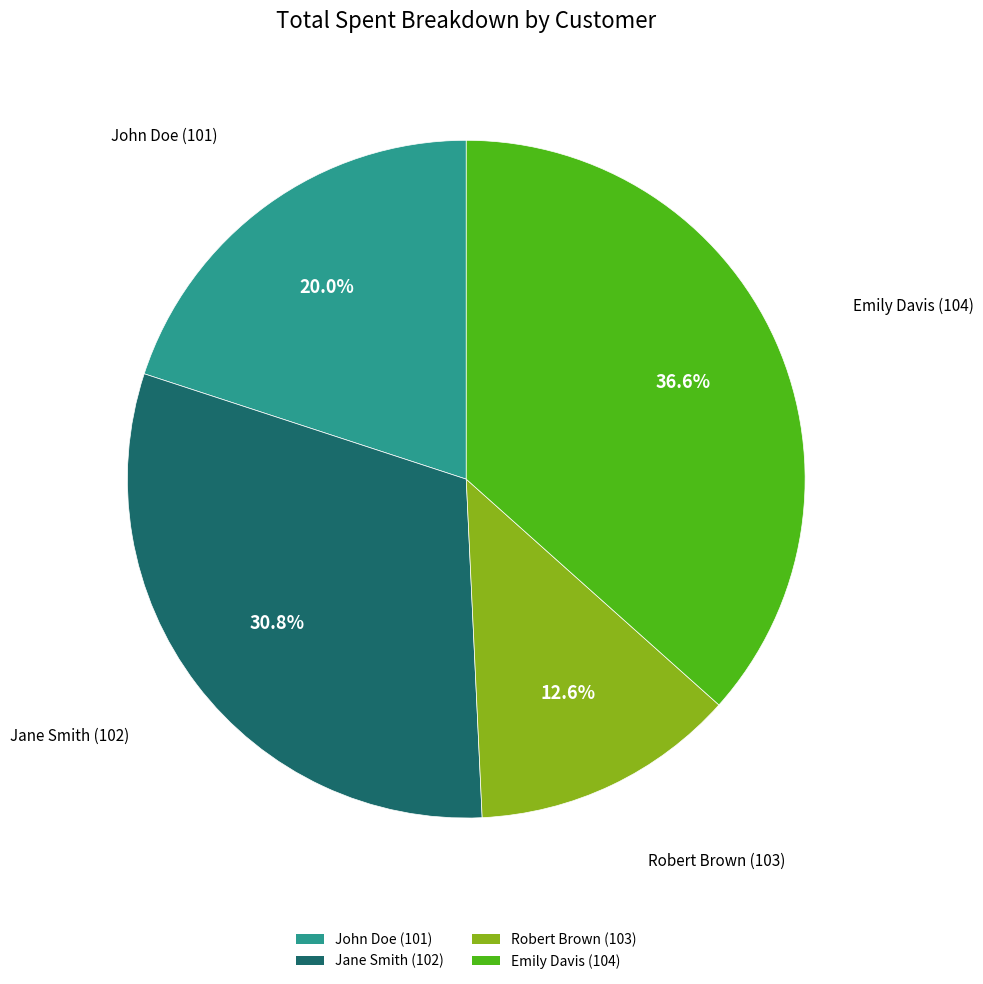

Which category has the biggest portion of the pie?

Emily Davis (104)